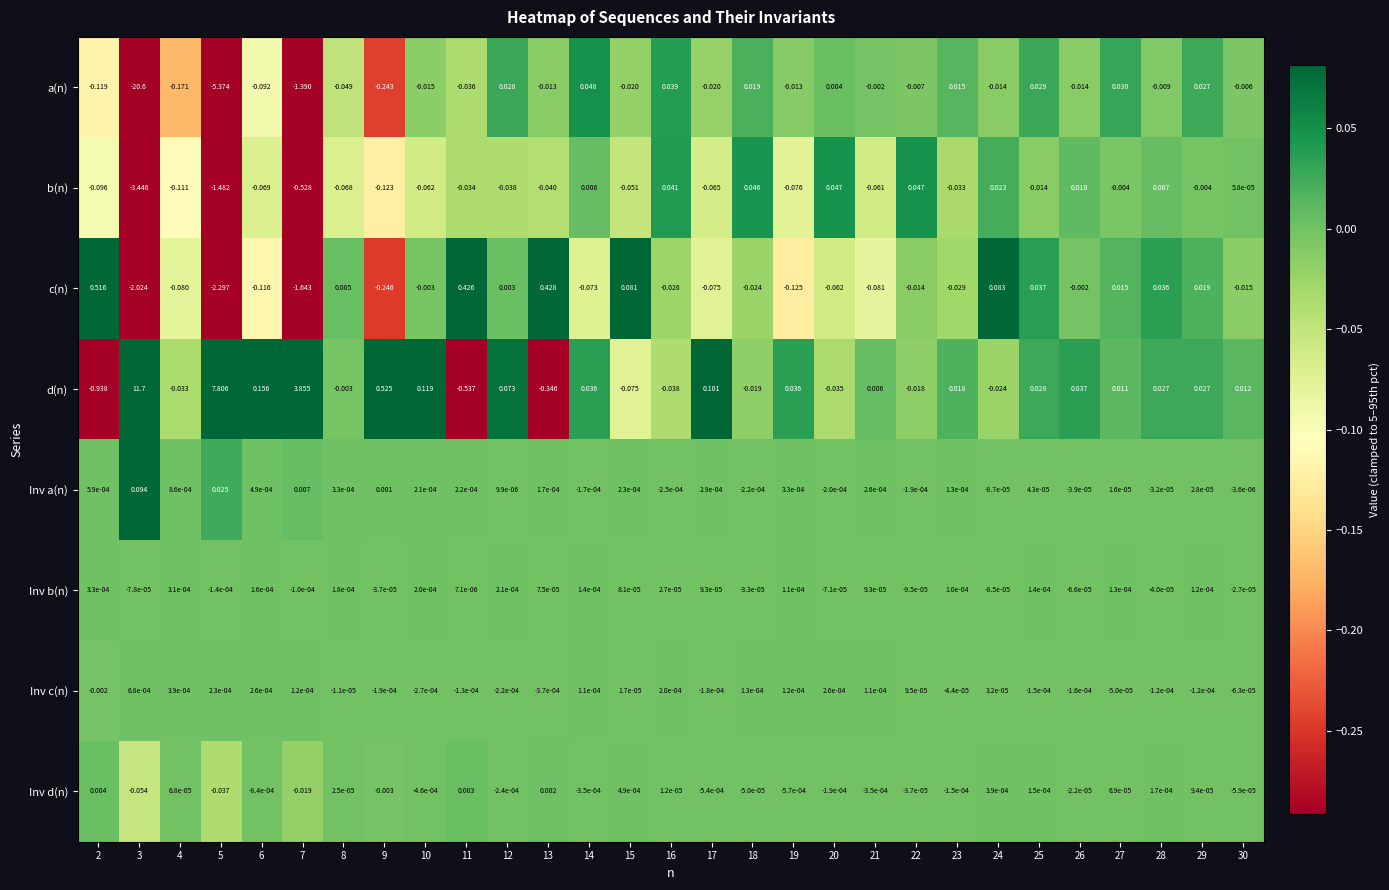

Rank the series by their maximum value, from highest to lowest.

d(n), c(n), Inv a(n), a(n), b(n), Inv d(n), Inv c(n), Inv b(n)